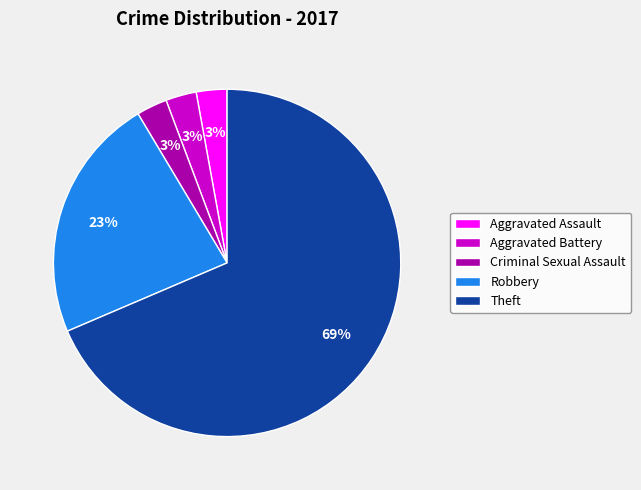

Which category has the biggest portion of the pie?

Theft